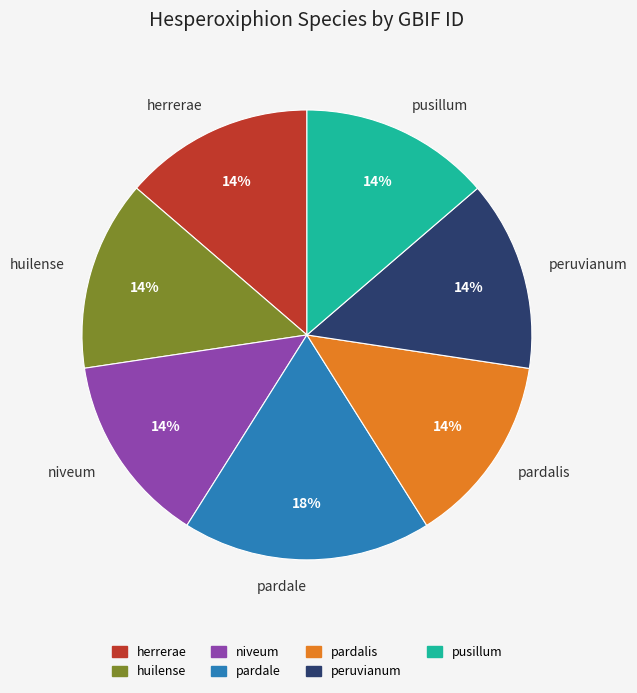

How many slices are in this pie chart?

7